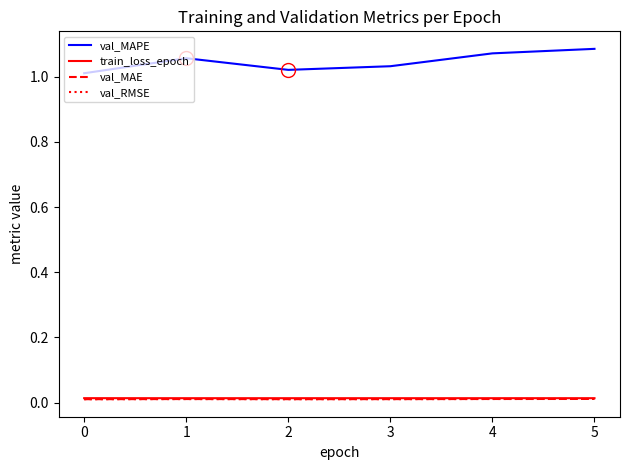

At 2, list the series in order from largest to smallest.

val_MAPE, train_loss_epoch, val_MAE, val_RMSE